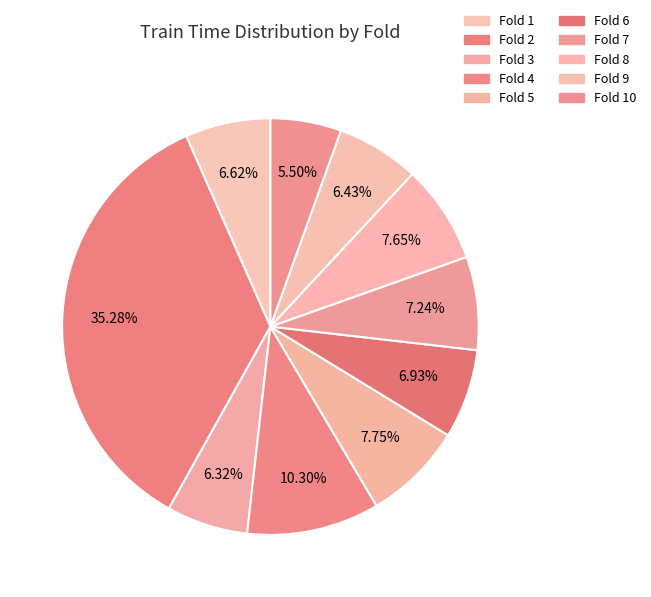

To the nearest percent, what is the average slice percentage?

10%